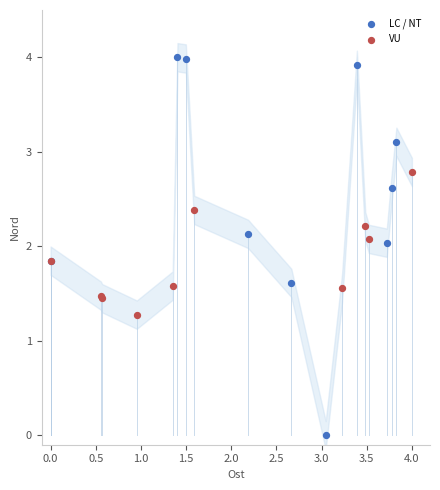

Which series reaches the minimum Y coordinate?

LC / NT